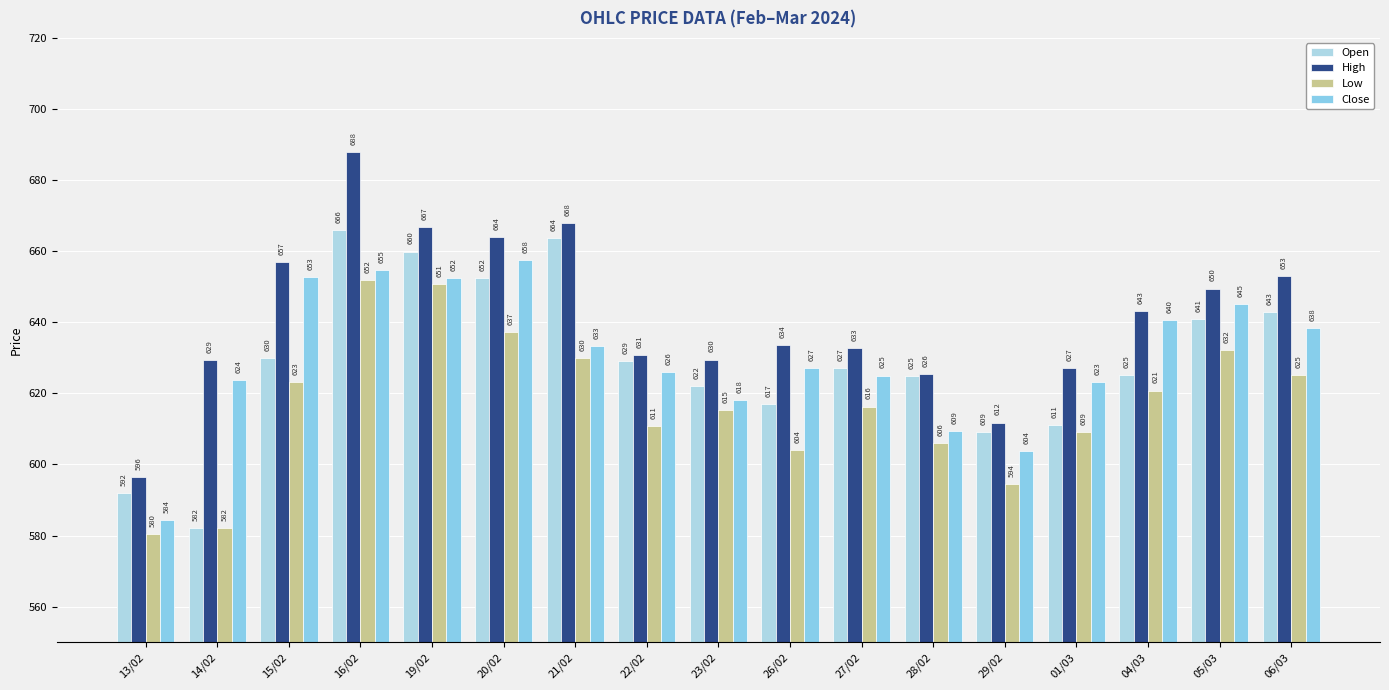

Count the number of data series in this chart.

4